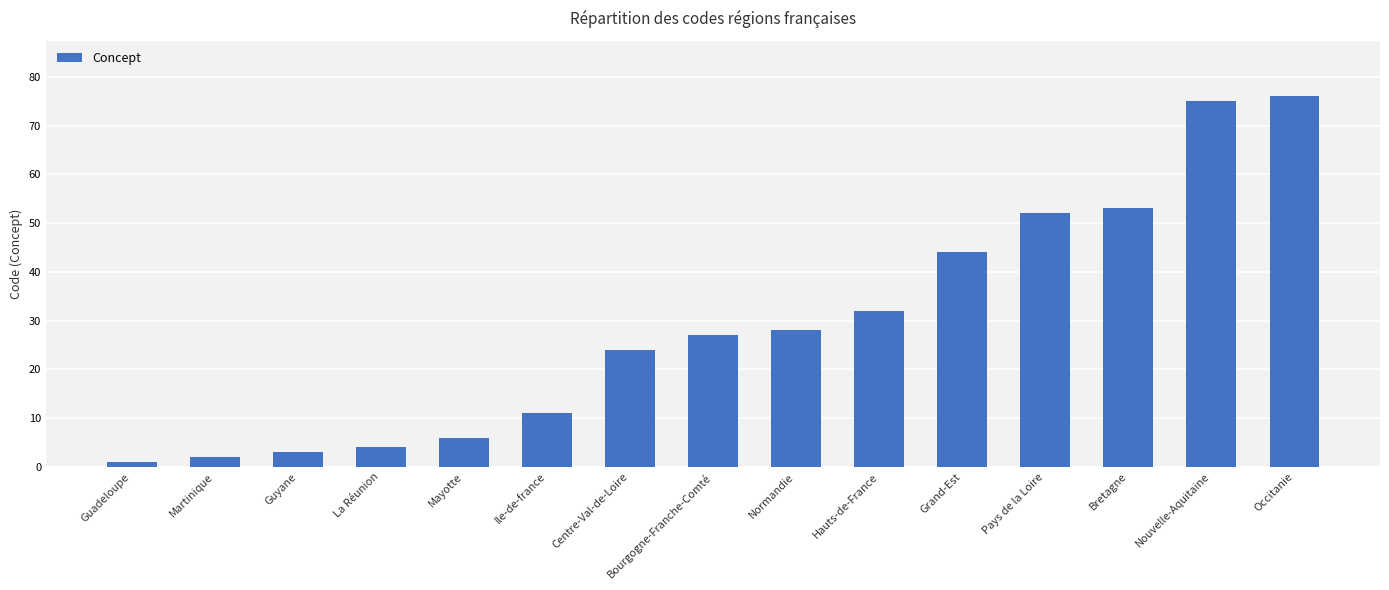

What is the label of the 12th bar from the right?

La Réunion